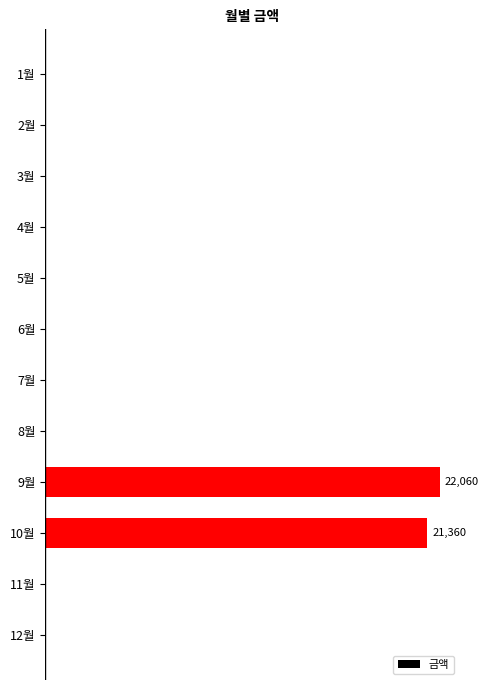

Are the bars horizontal?

Yes